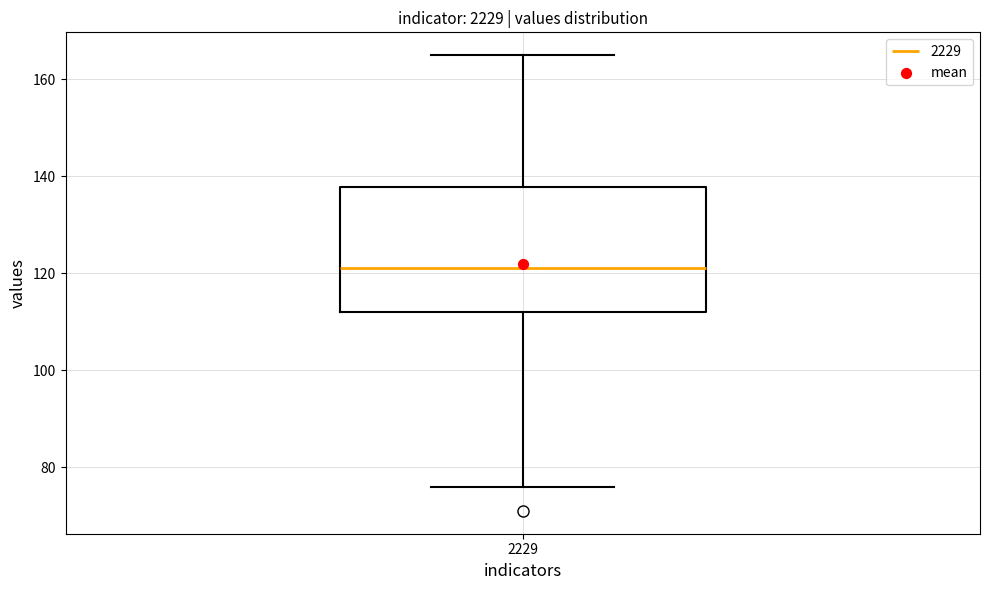

Read this box plot against the y-axis: the position of the median line, the range covered by the box, and the ends of both whiskers. The values are not printed on the chart, so give them approximately, as read against the axis.

median 122, box 112 to 138, whiskers 76 to 166